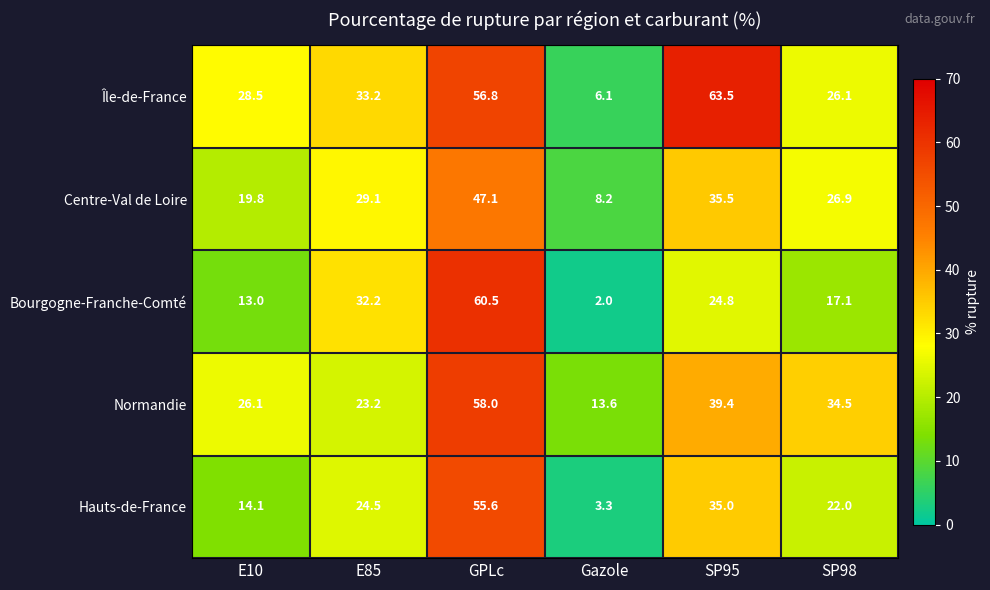

At how many categories does at least one series exceed 5?

6